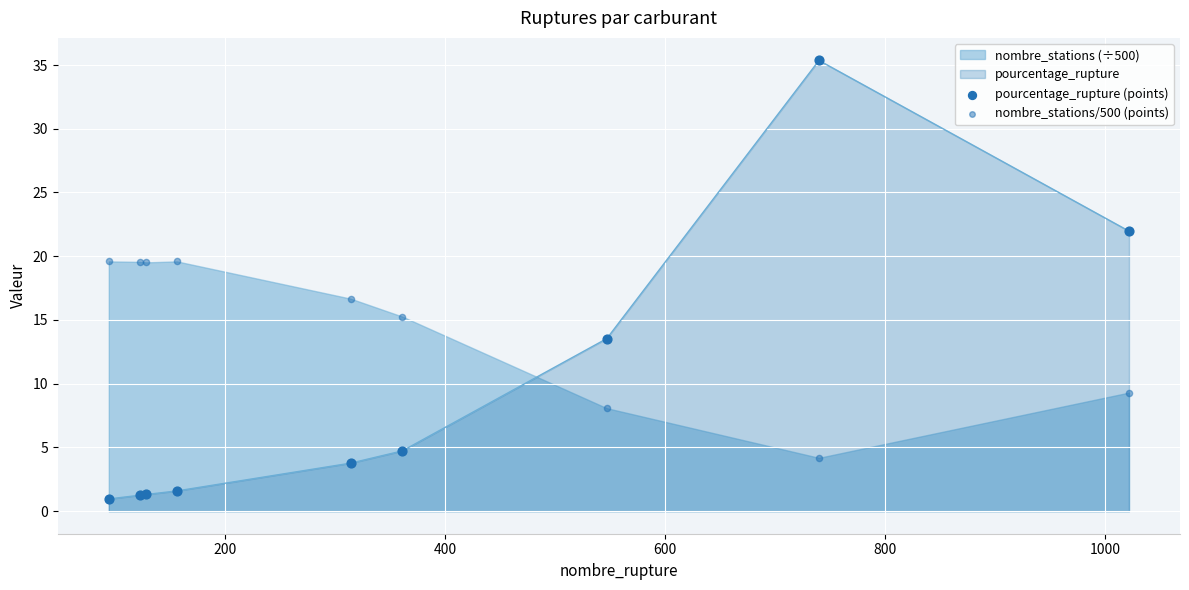

Which series has the largest Y range (max minus min)?

pourcentage_rupture (points)